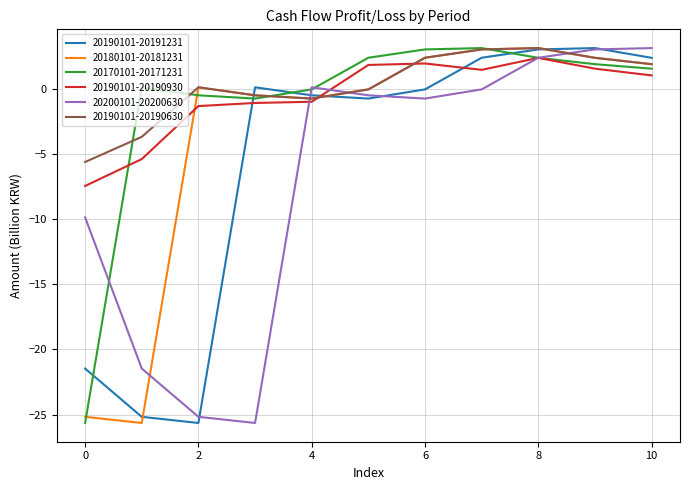

How many distinct data groups are displayed?

6